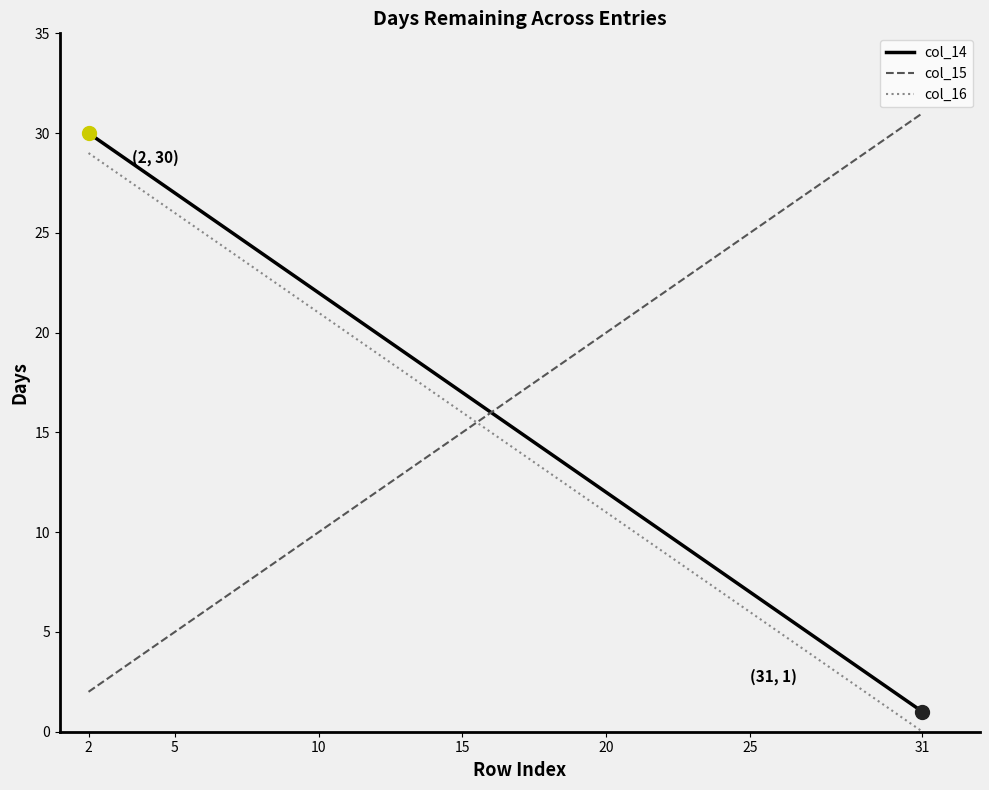

True or false: col_14 and col_16 intersect in this chart.

False